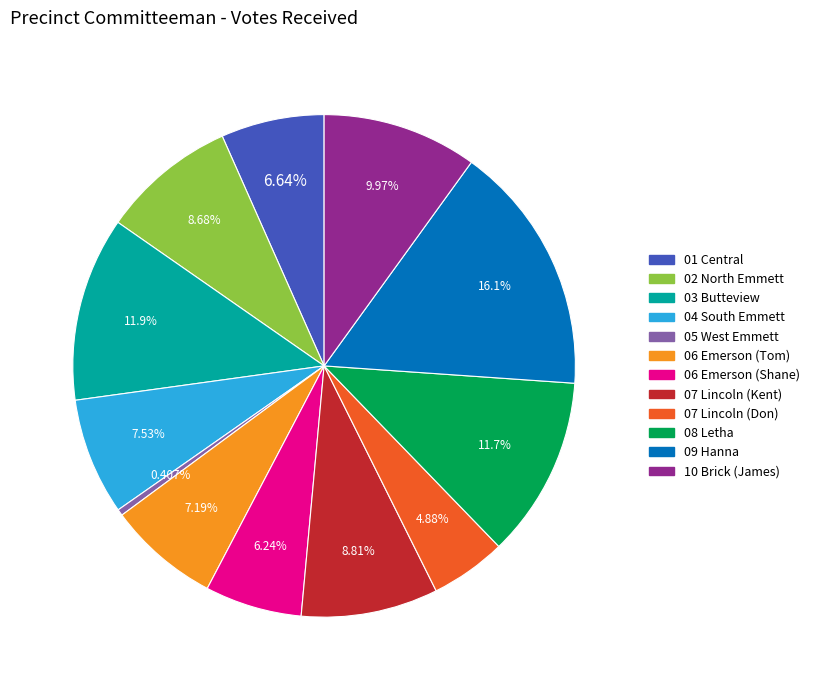

Between 03 Butteview and 04 South Emmett, which is larger?

03 Butteview